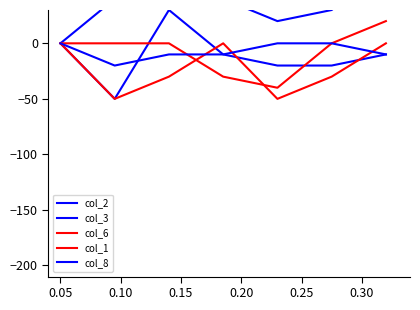

Is the value of col_1 at 6 greater than the value of col_2 at 0.05?

No